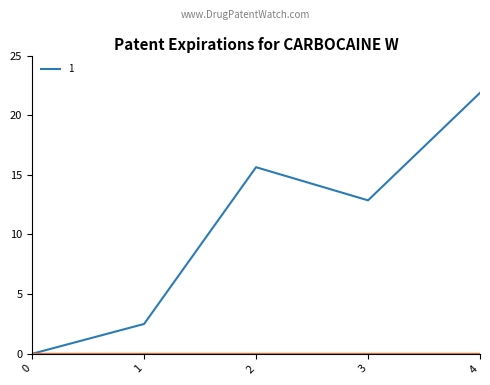

How many categories are shown in the chart?

5